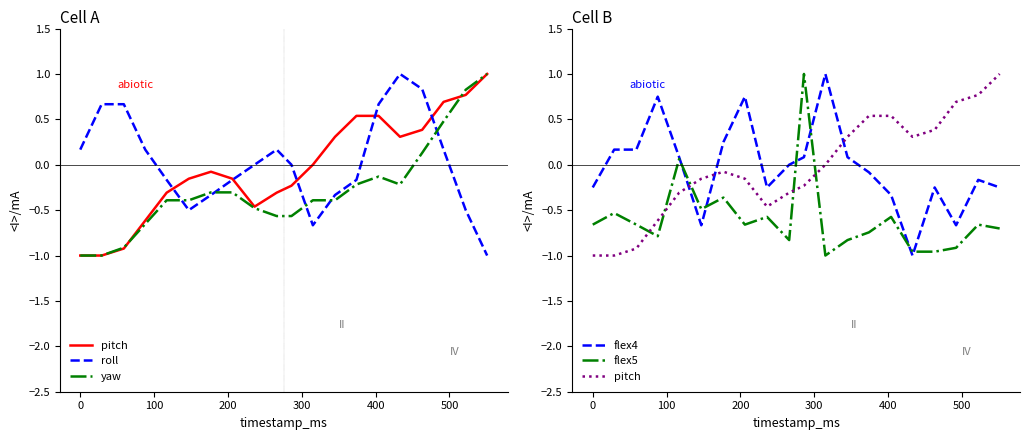

True or false: flex4 has a value of -0.1 at 19.

False